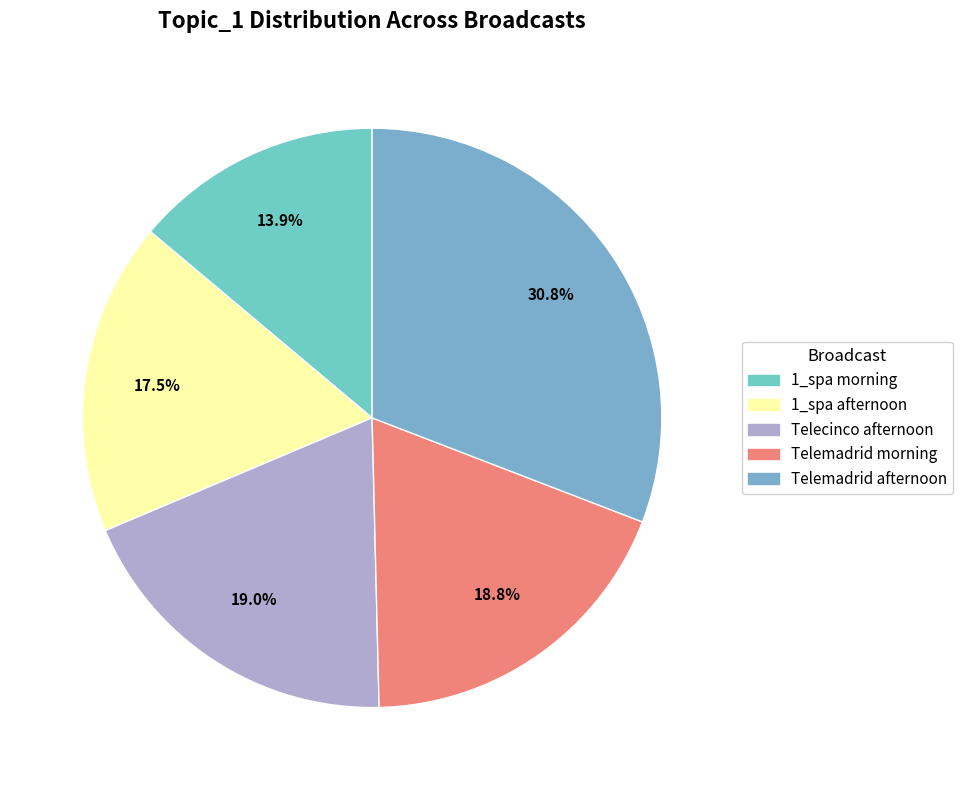

How many segments does this pie chart have?

5